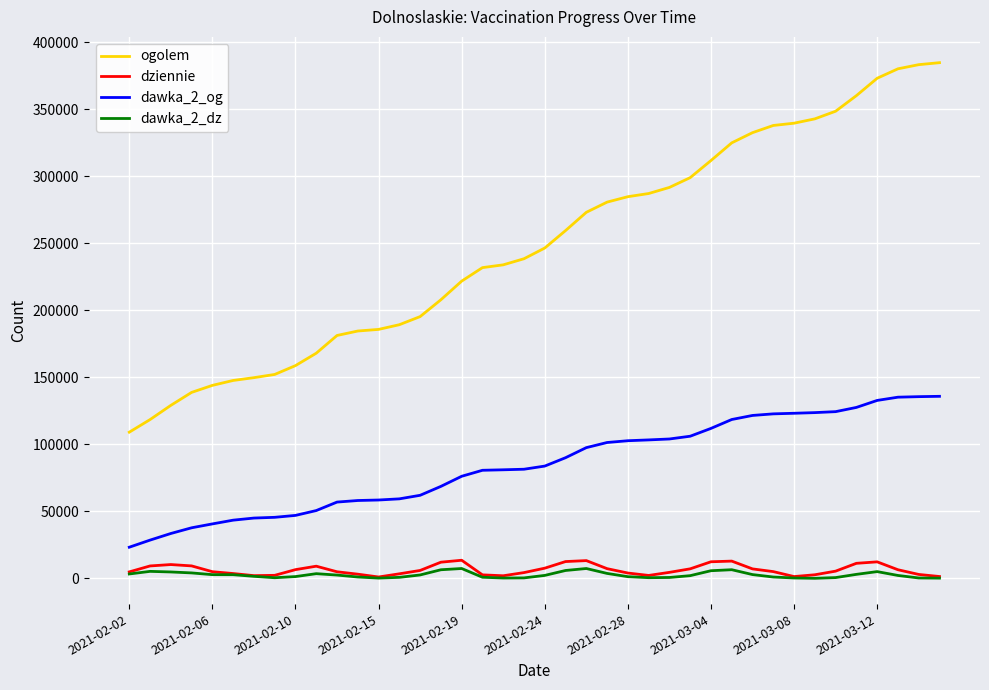

What is the maximum value shown in the chart?

384842